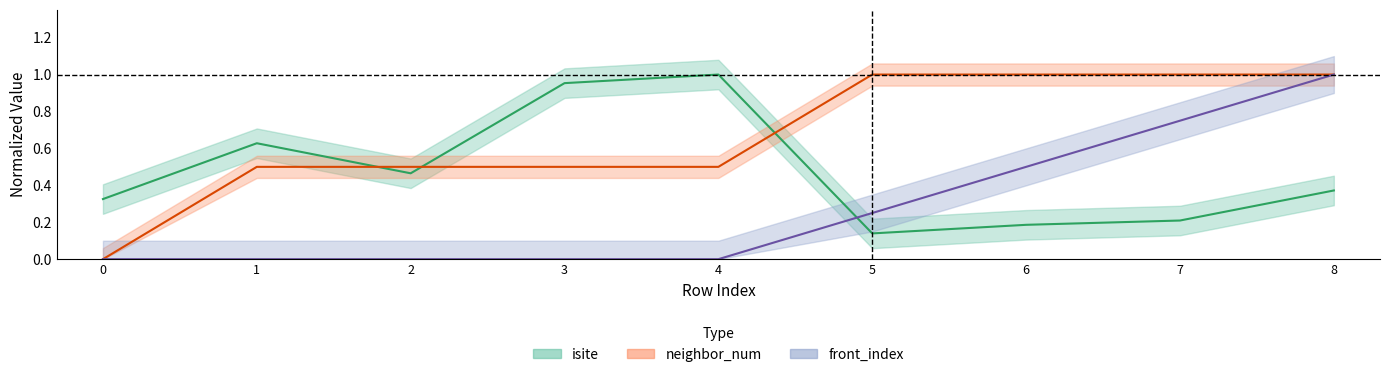

How many neighbor_num values are between 0 and 1?

9